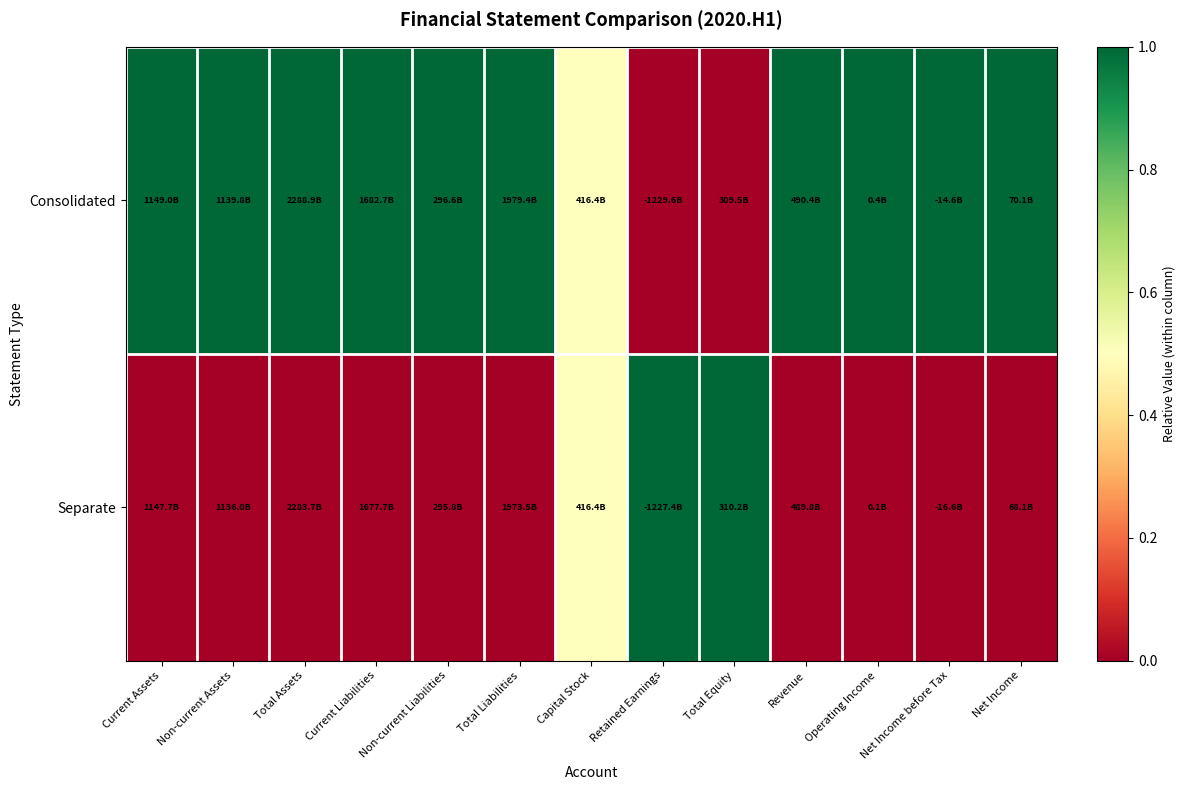

How many distinct data groups are displayed?

2